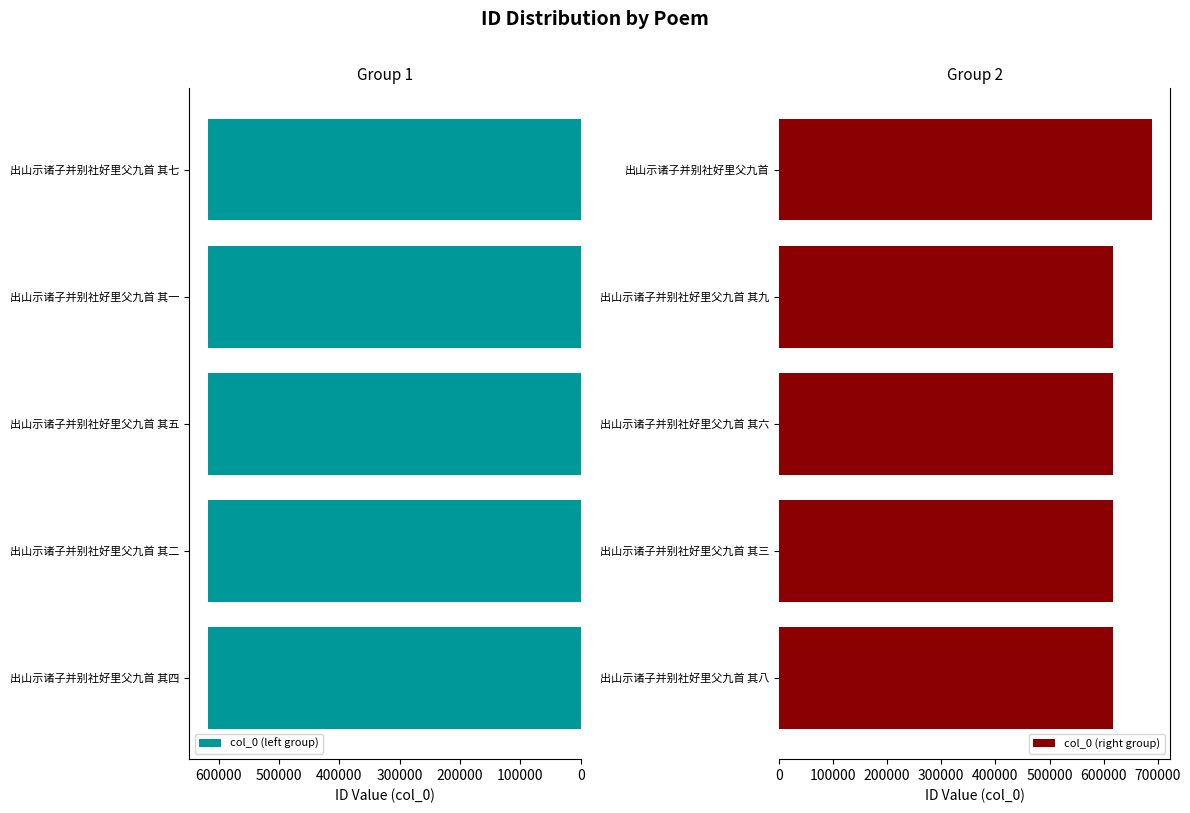

How many values in the col_0 (left group) series exceed 618096?

2